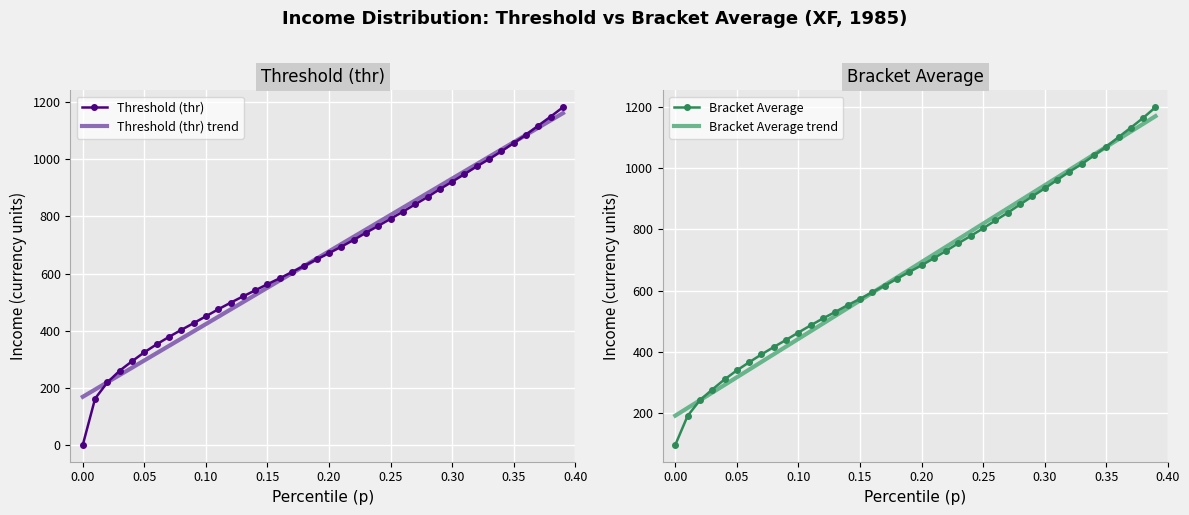

Which series has the widest spread of values?

Threshold (thr)